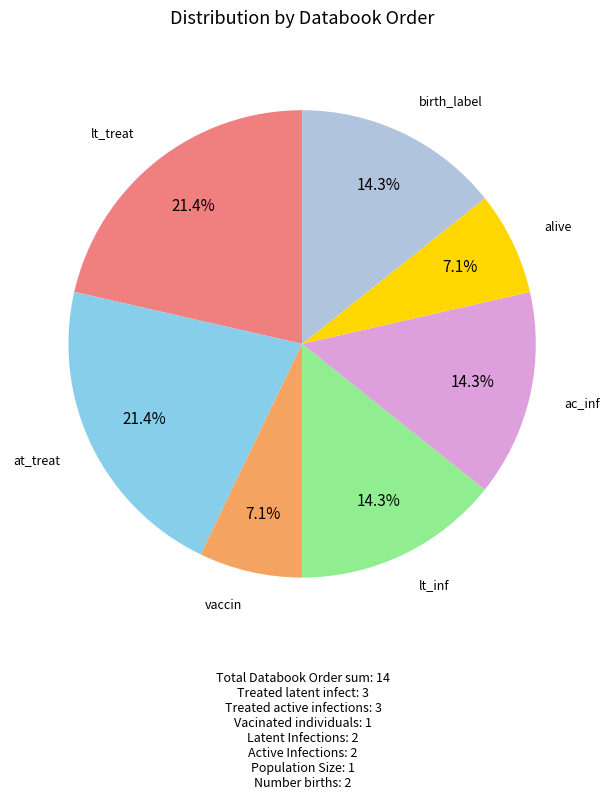

Is there any slice that represents more than half of the pie?

No